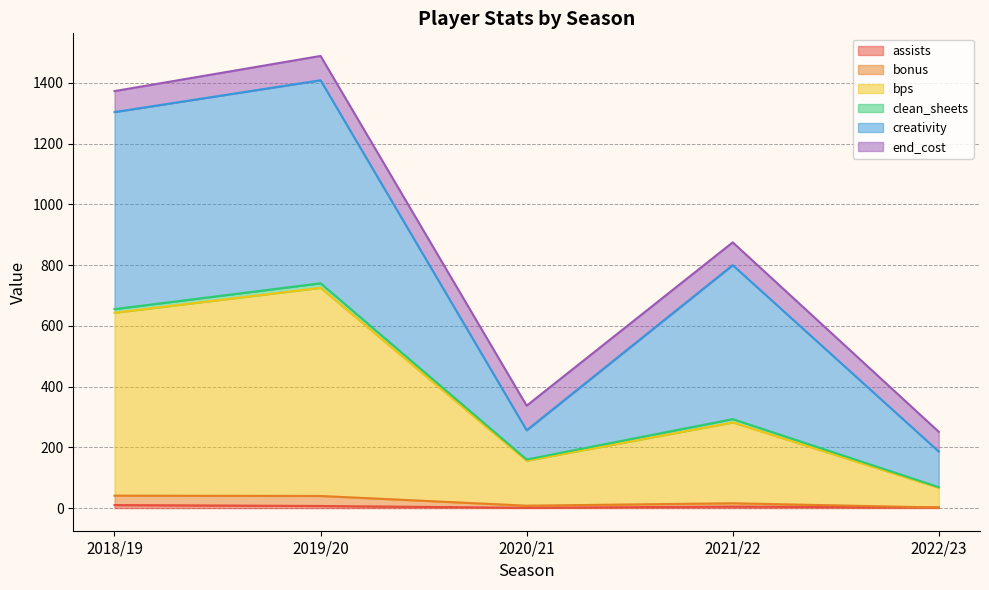

Does the chart have visible grid lines?

Yes